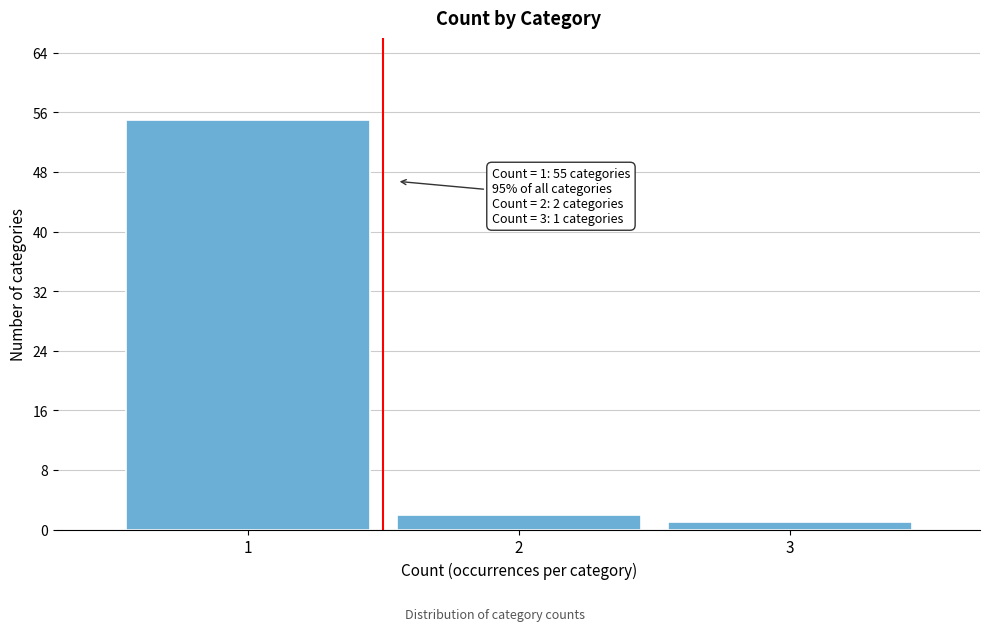

Reading right to left, transcribe all the data shown in this chart.

3=1	2=2	1=55